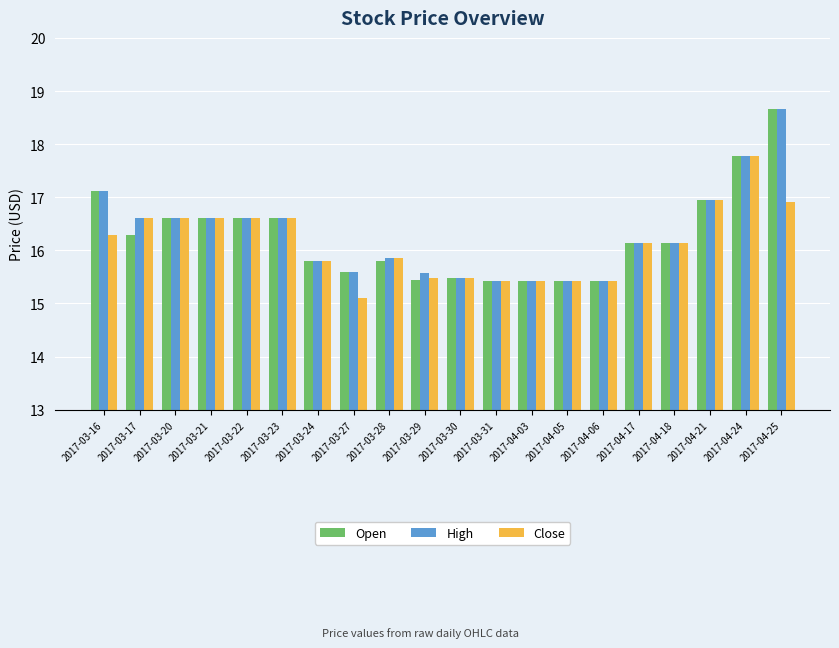

The value of Close at 2017-03-21 is 16.6. True or false?

True